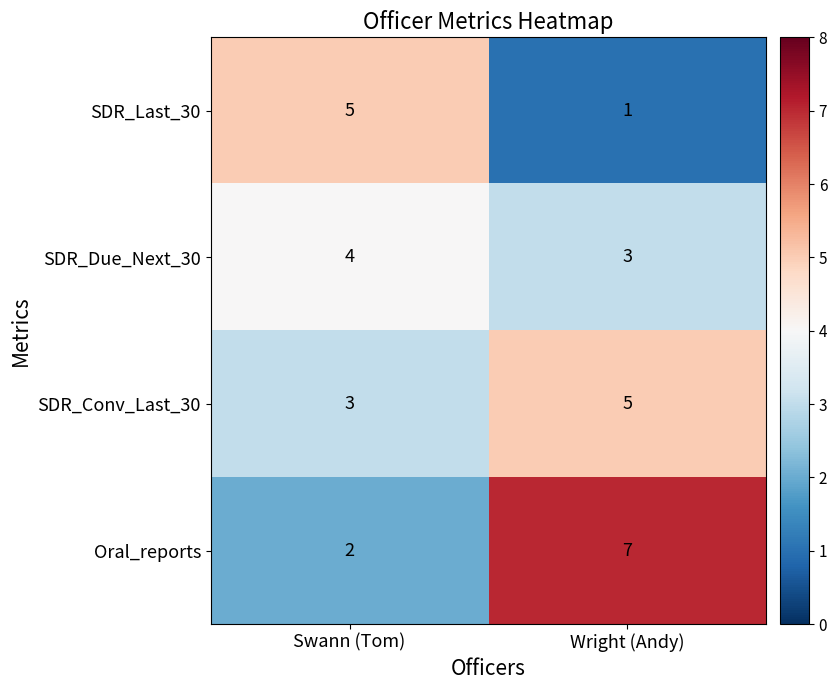

True or false: SDR_Due_Next_30 has a value of 3 at Wright (Andy).

True